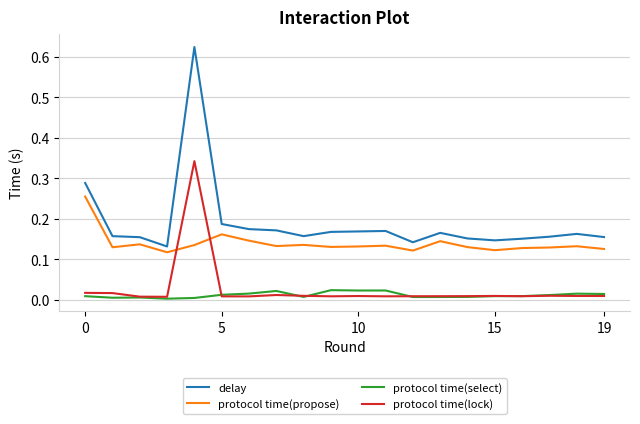

True or false: protocol time(propose) and protocol time(select) cross at least once.

False